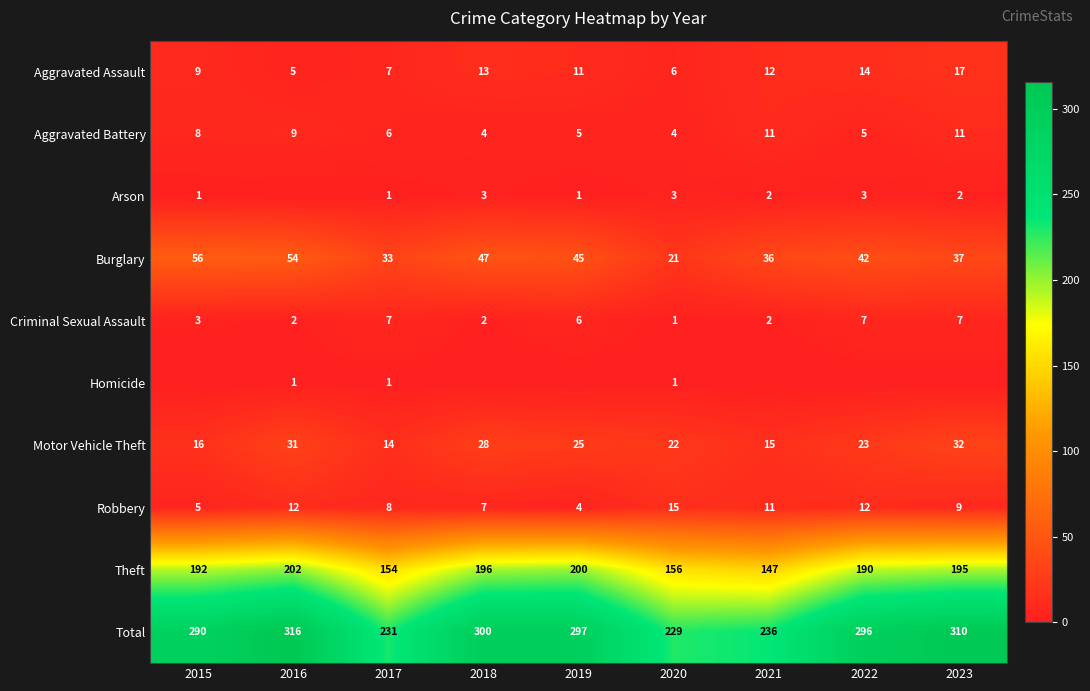

How many series are shown in this chart?

10